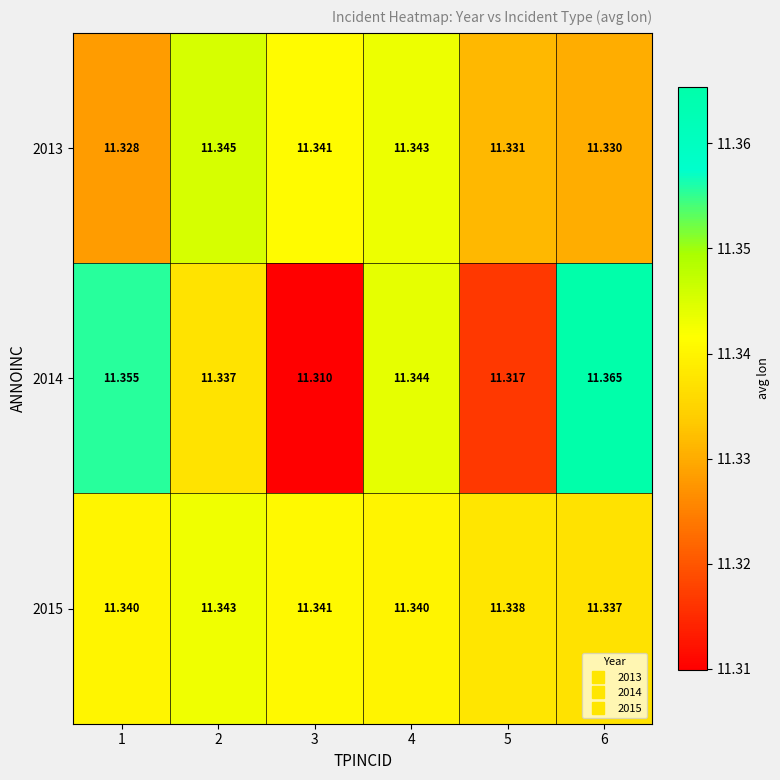

What is the greatest value displayed?

11.4